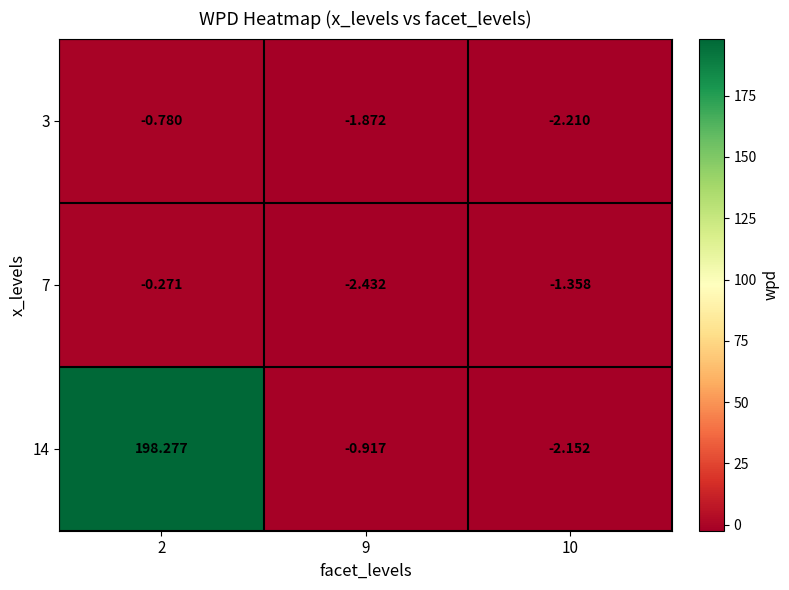

Is the value of 7 at 10 greater than the value of 14 at 10?

Yes